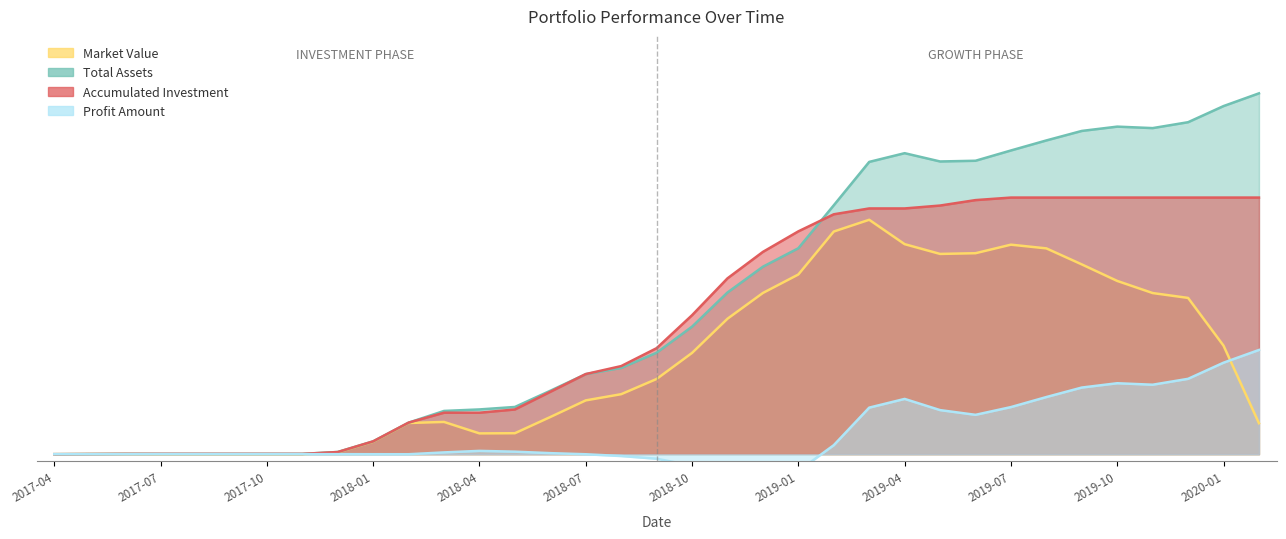

Is it true that accumulated investment equals 2.2 at 2017-08?

True